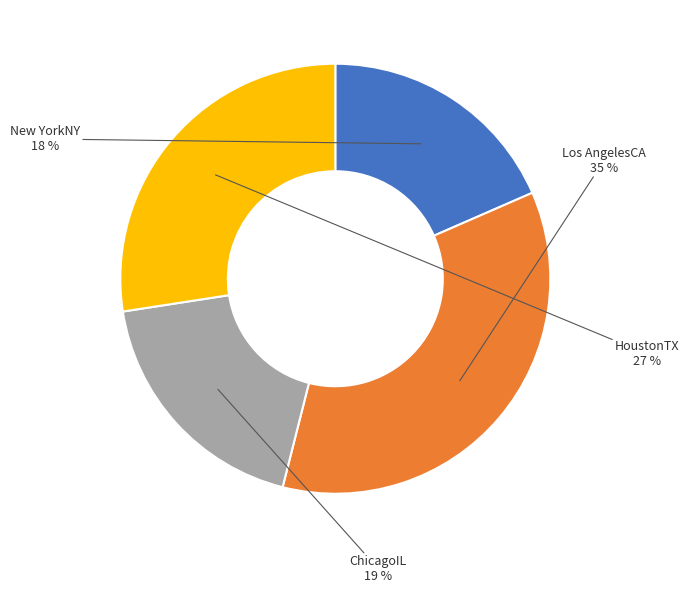

Does HoustonTX represent more than half of the total?

No